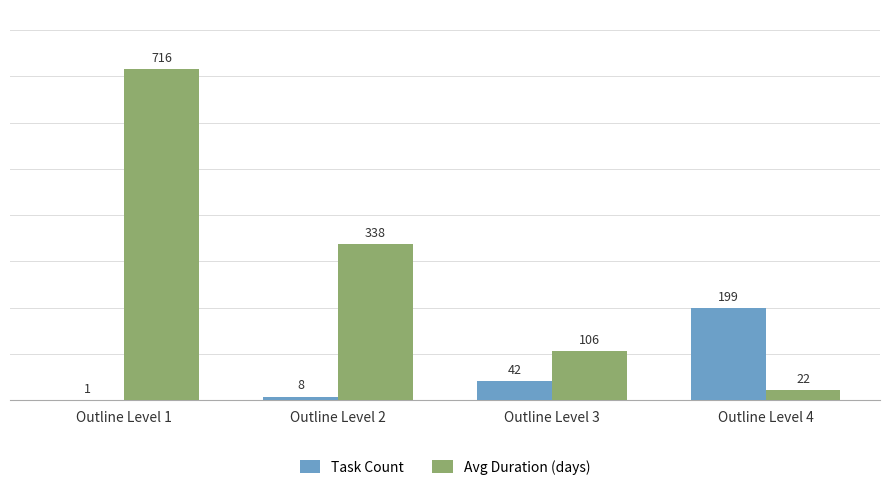

At which label does Task Count reach its peak?

Outline Level 4